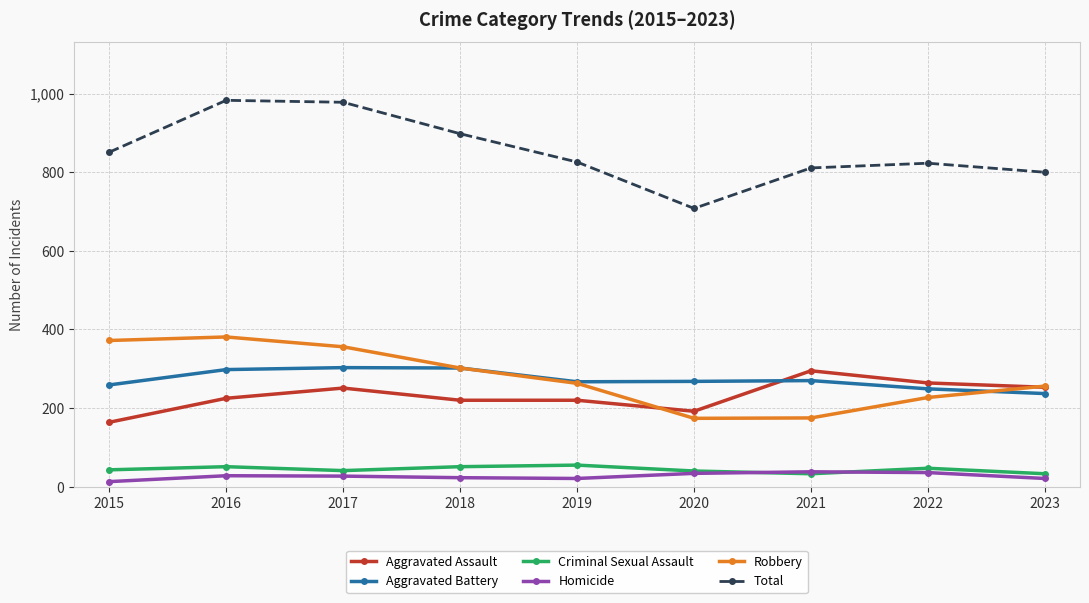

True or false: Criminal Sexual Assault and Total cross at least once.

False